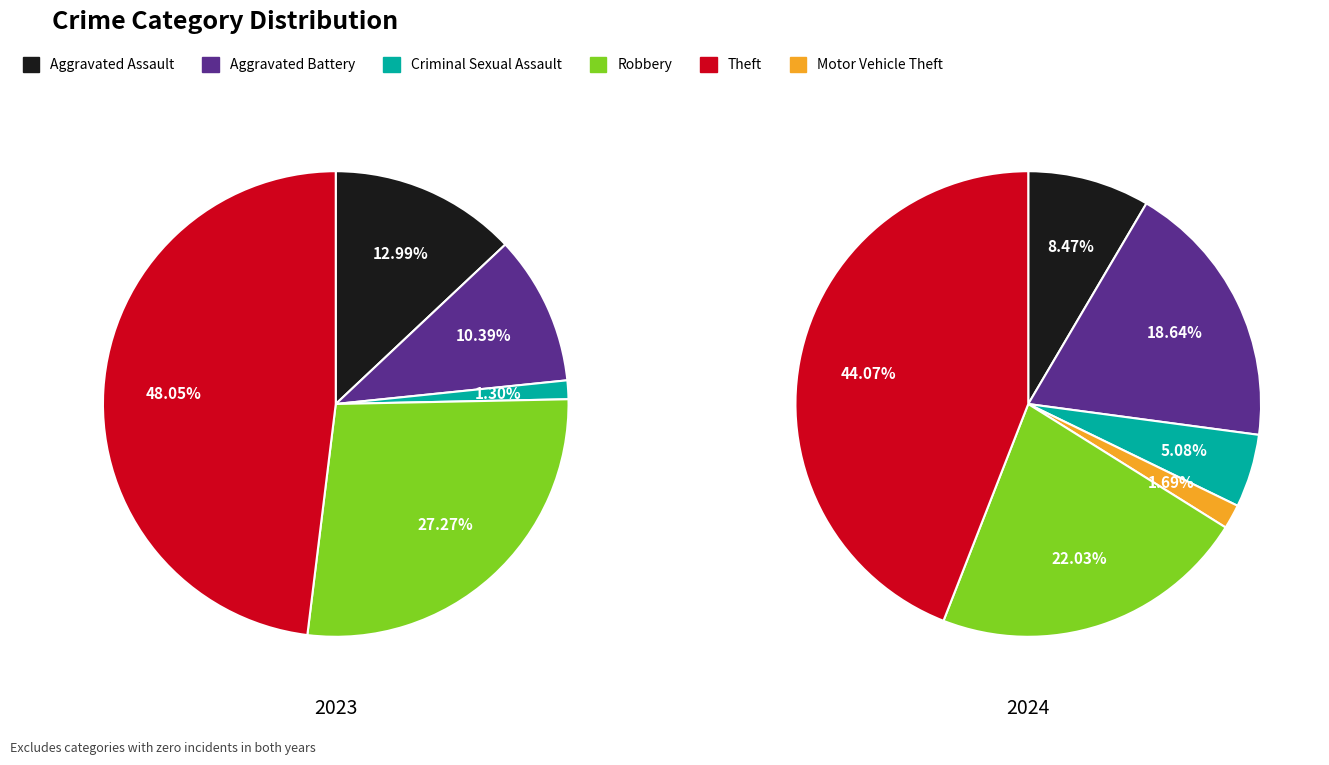

What percentage is the Aggravated Assault slice, to the nearest percent?

8%